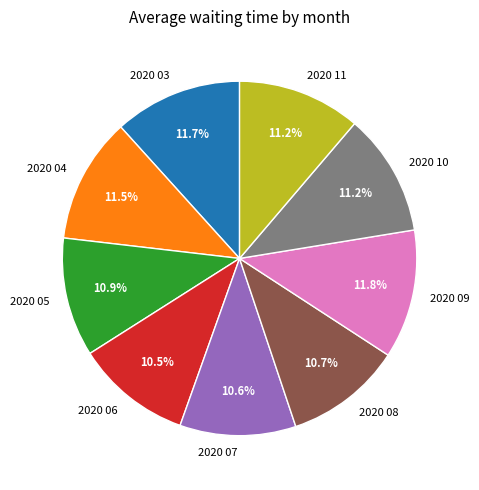

Which has a higher value, 2020 03 or 2020 07?

2020 03